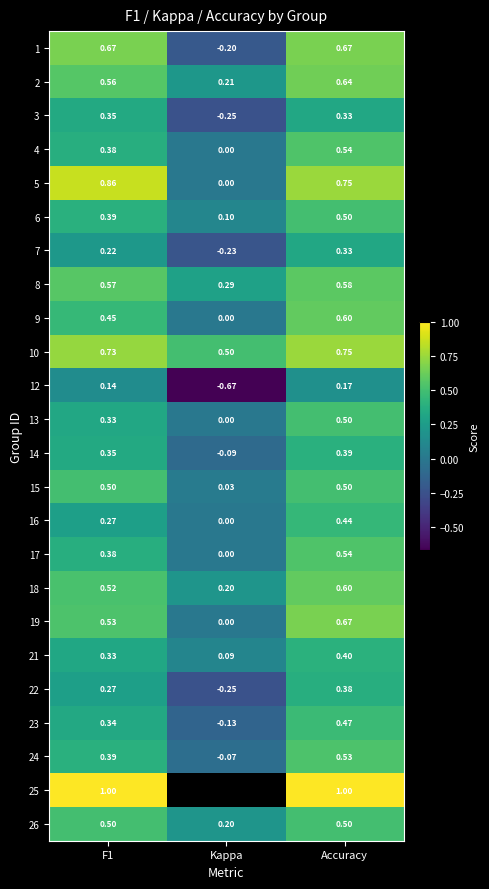

Is the value of 17 at F1 greater than the value of 24 at Accuracy?

No